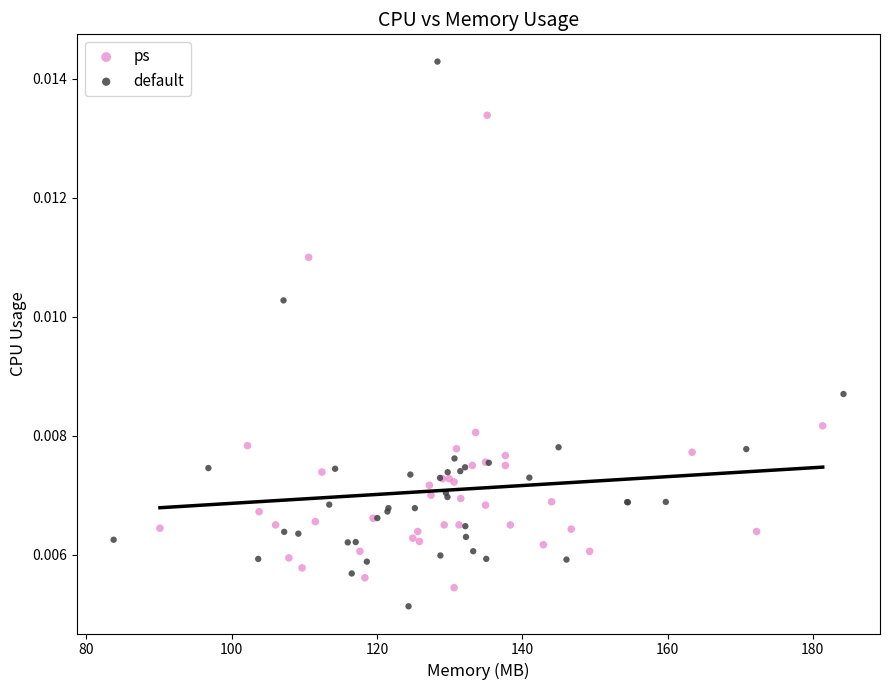

Which series contains the highest Y value?

default